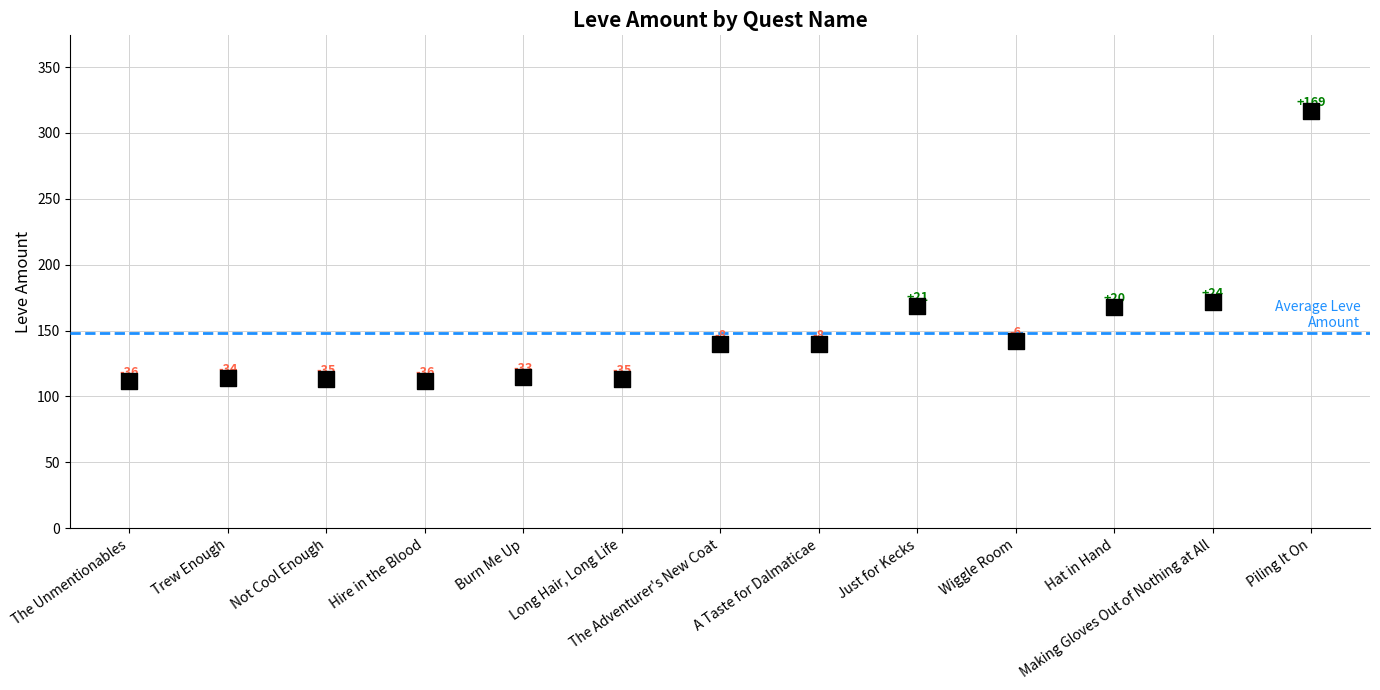

What is the range of Y values (max minus min)?

205